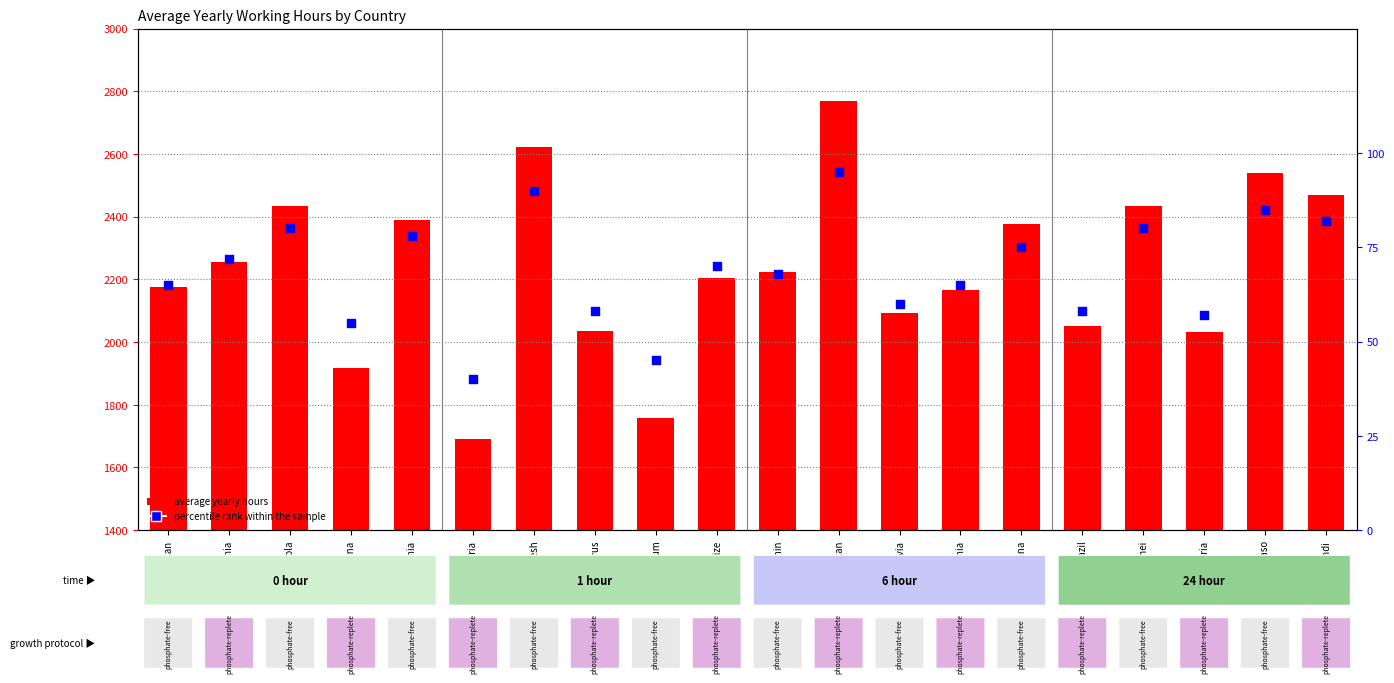

Is the value of average yearly hours at Burkina Faso greater than the value of percentile rank within the sample at Angola?

Yes